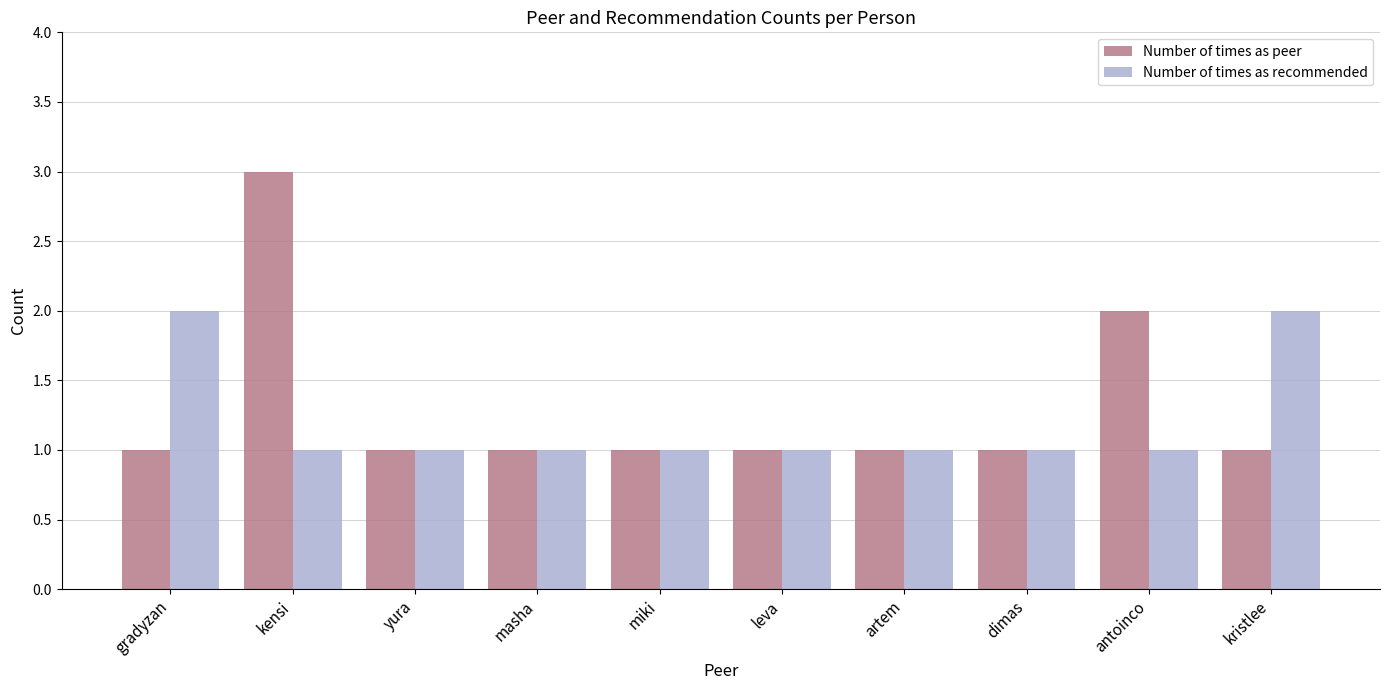

What is the approximate value of Number of times as peer at dimas?

1